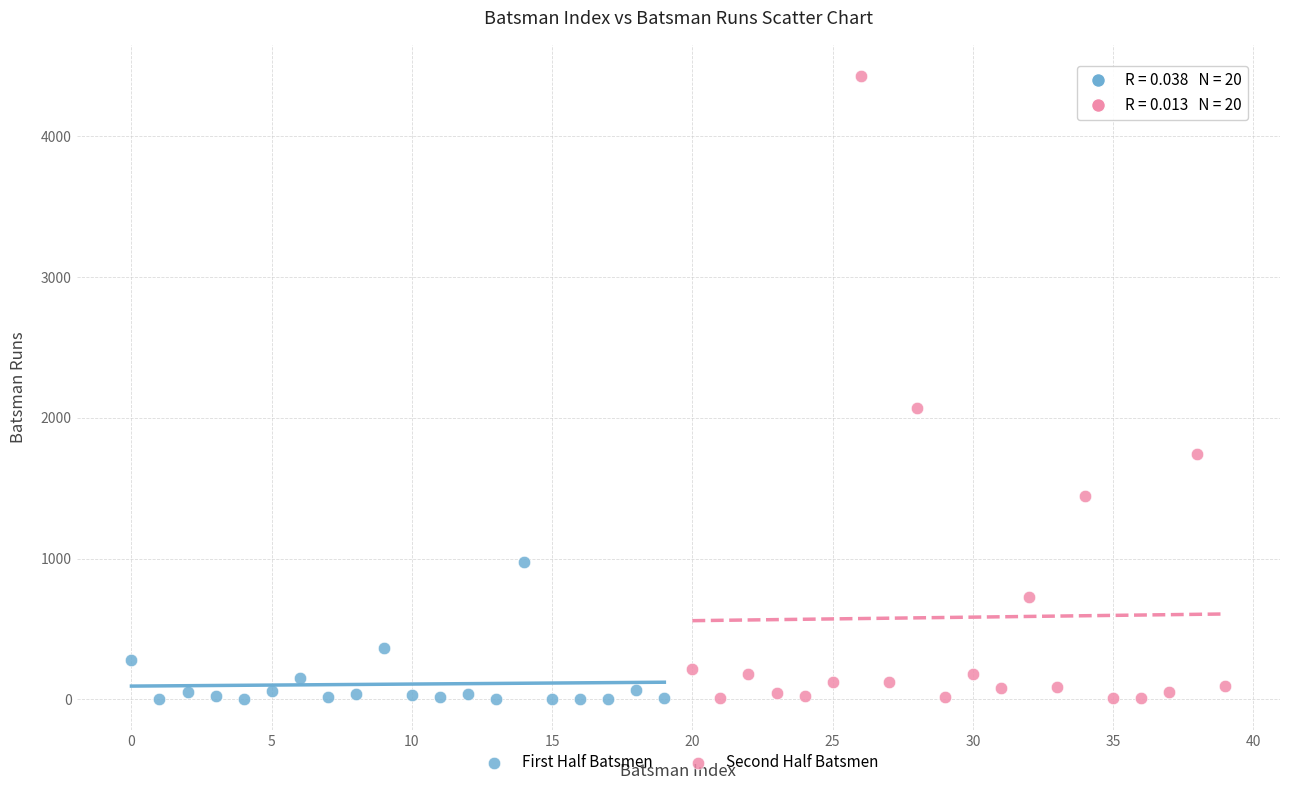

Which series has the largest Y range (max minus min)?

Second Half Batsmen